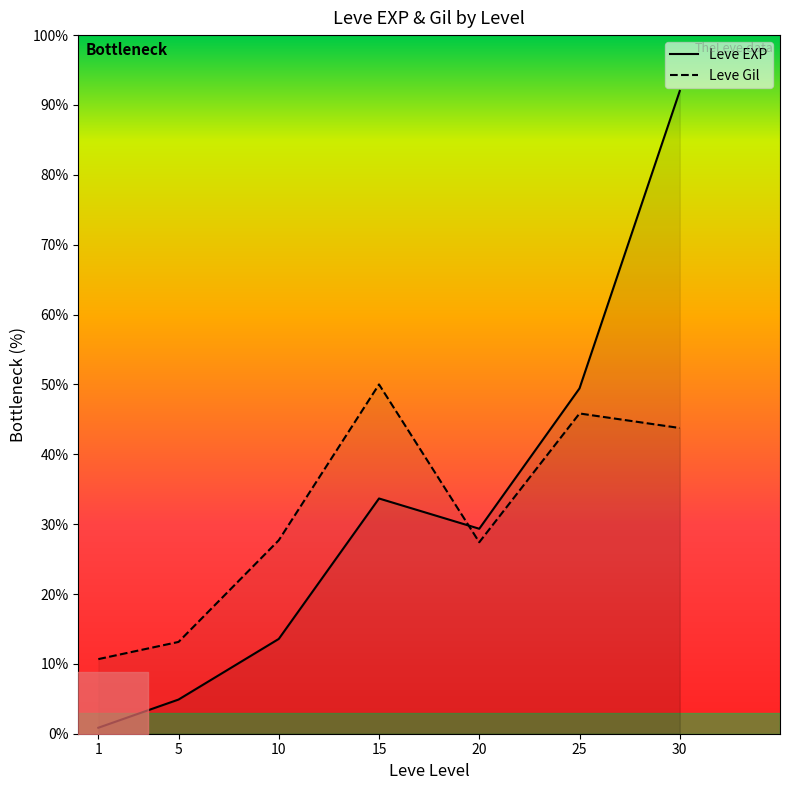

How many intersections are there between Leve EXP and Leve Gil?

1